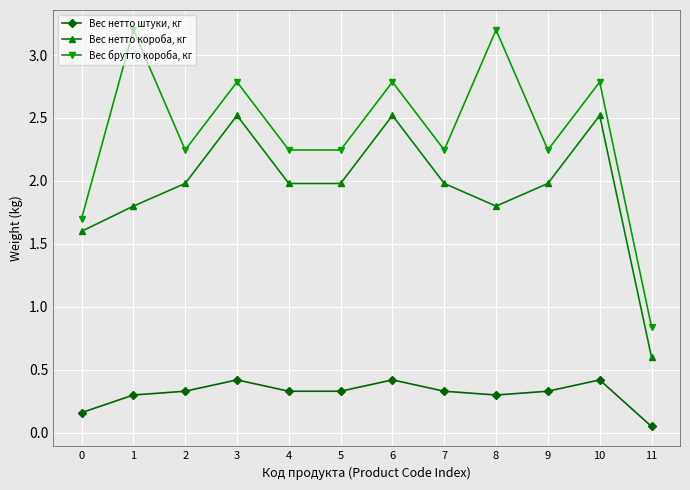

How many lines are shown in the chart?

3